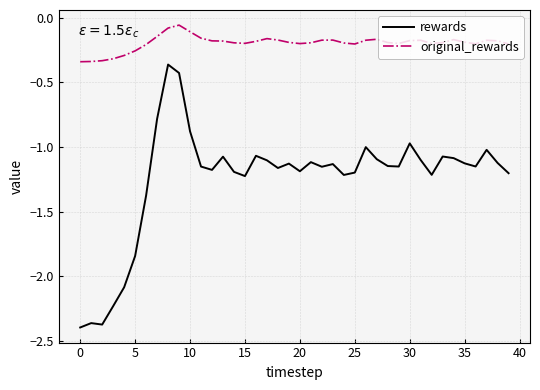

True or false: original_rewards and rewards intersect in this chart.

False